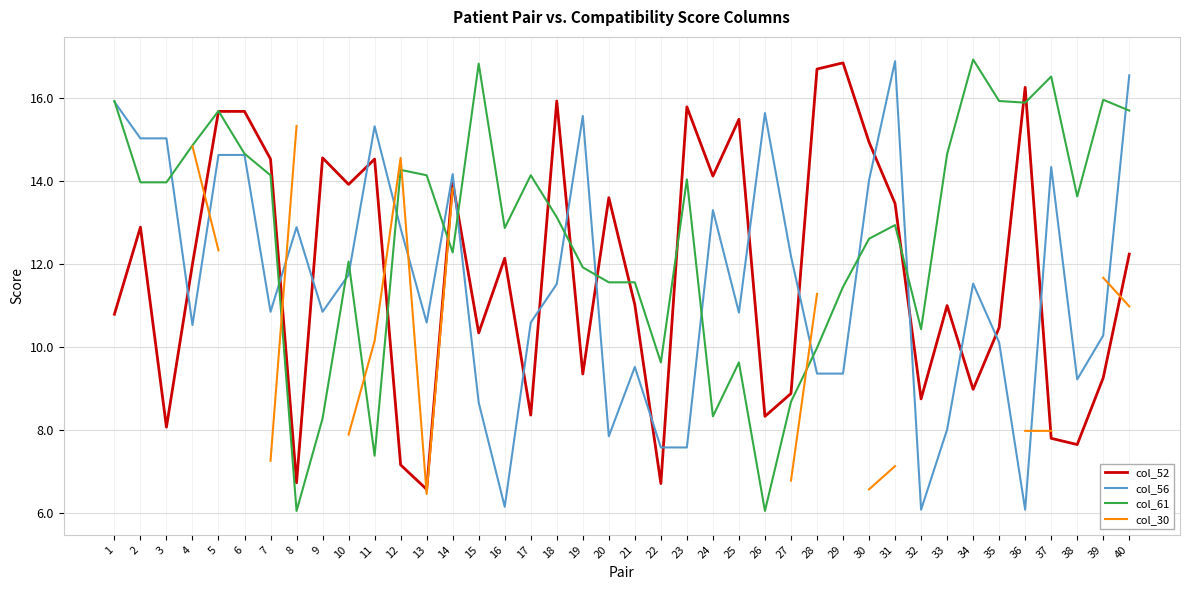

Read the col_56 value at 11.

15.3